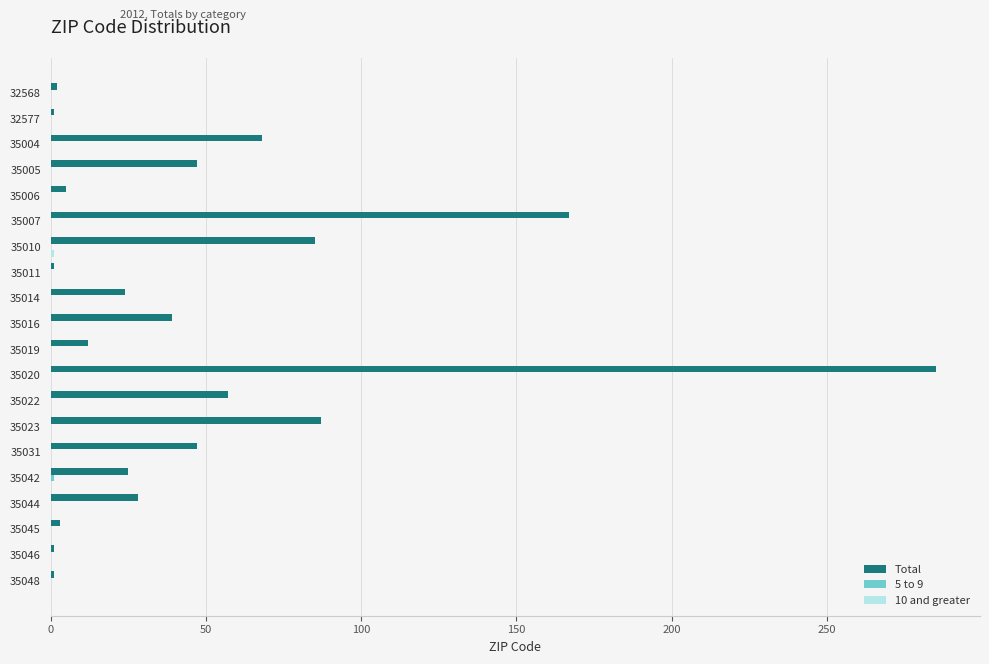

Between 35010 and 35011, which series saw the biggest shift?

Total